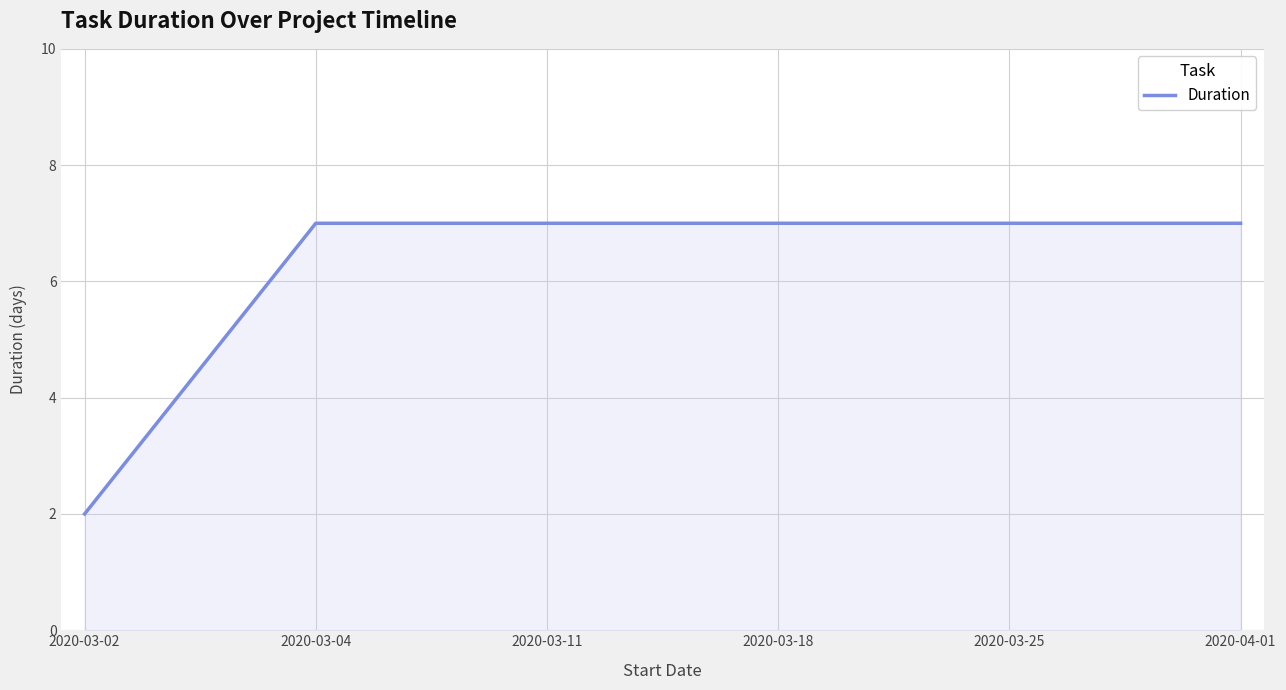

Approximately how many times larger is the value at 2020-03-25 compared to 2020-03-18?

1.0